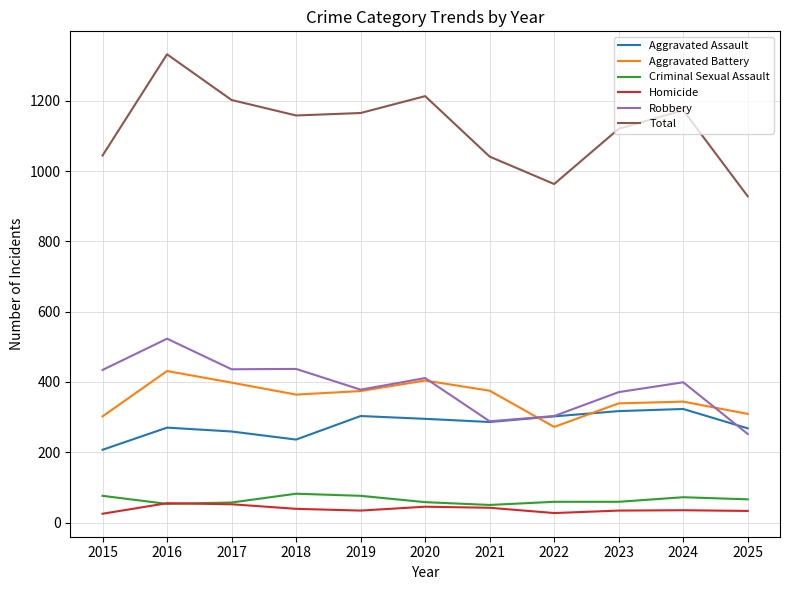

What is the sum of the Aggravated Battery values at 2019 and 2023?

713